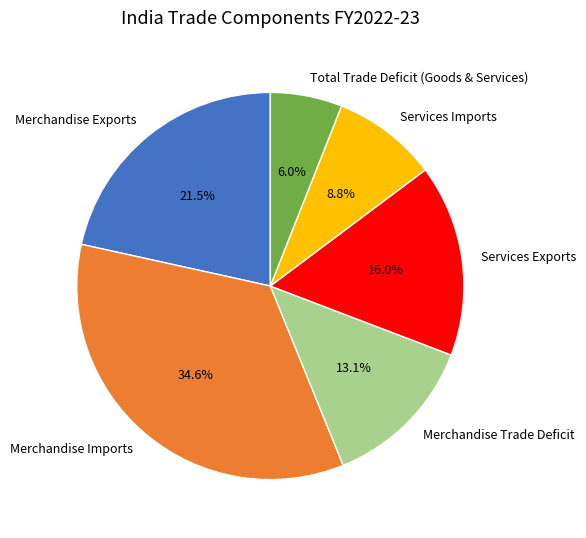

To the nearest percent, what is the combined percentage of Merchandise Imports and Total Trade Deficit (Goods & Services)?

41%